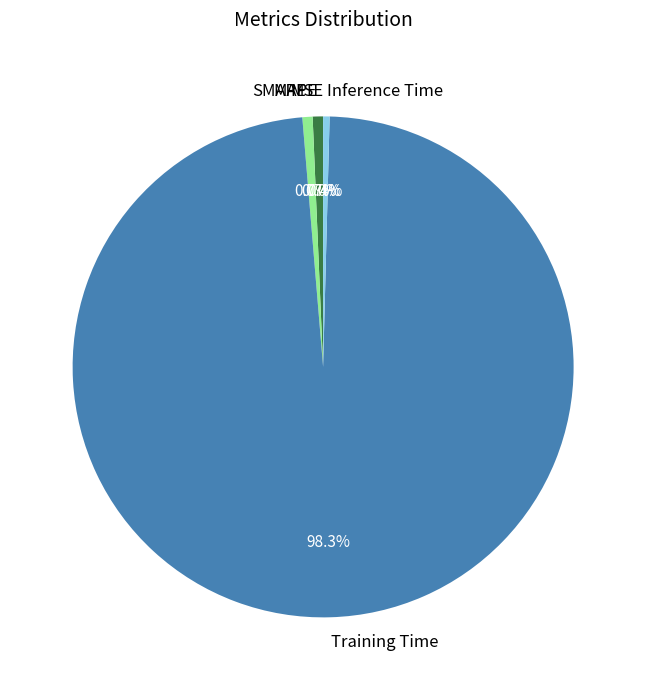

To the nearest percent, what percentage of the pie is SMAPE?

1%